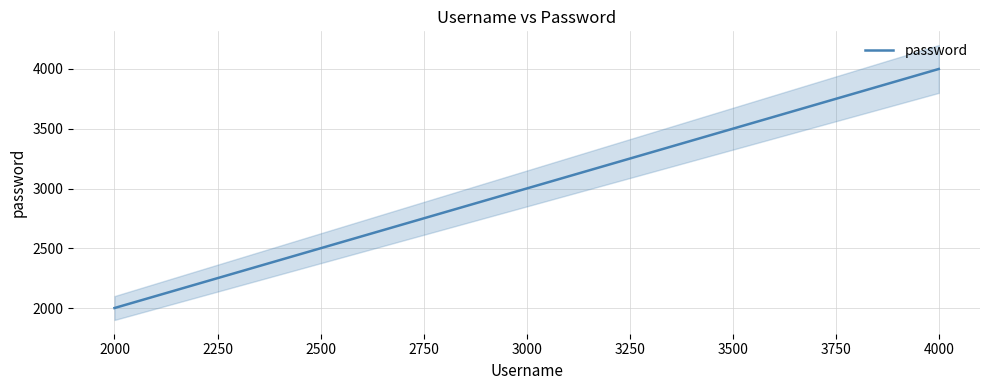

True or false: password has a value of 2501 at 4000.

False